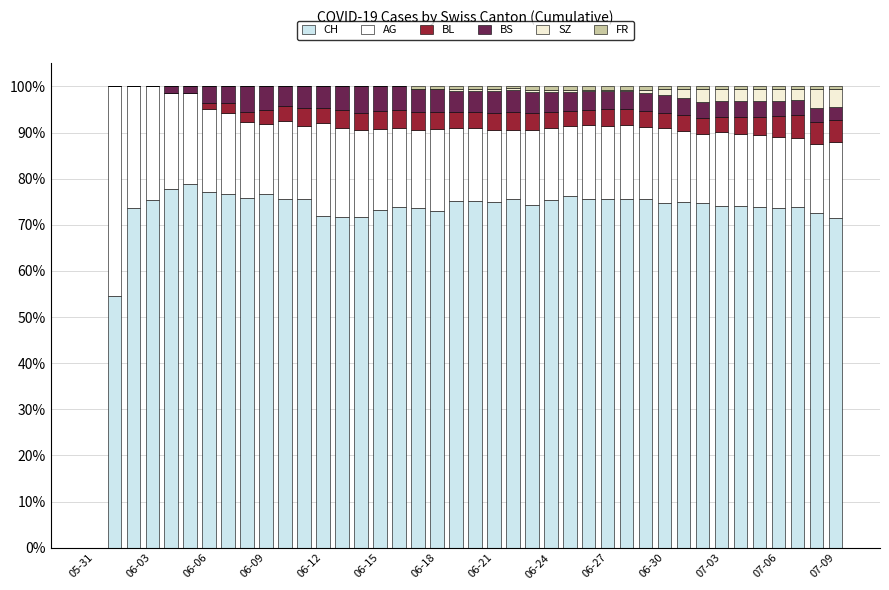

What is the maximum value for CH?

78.9